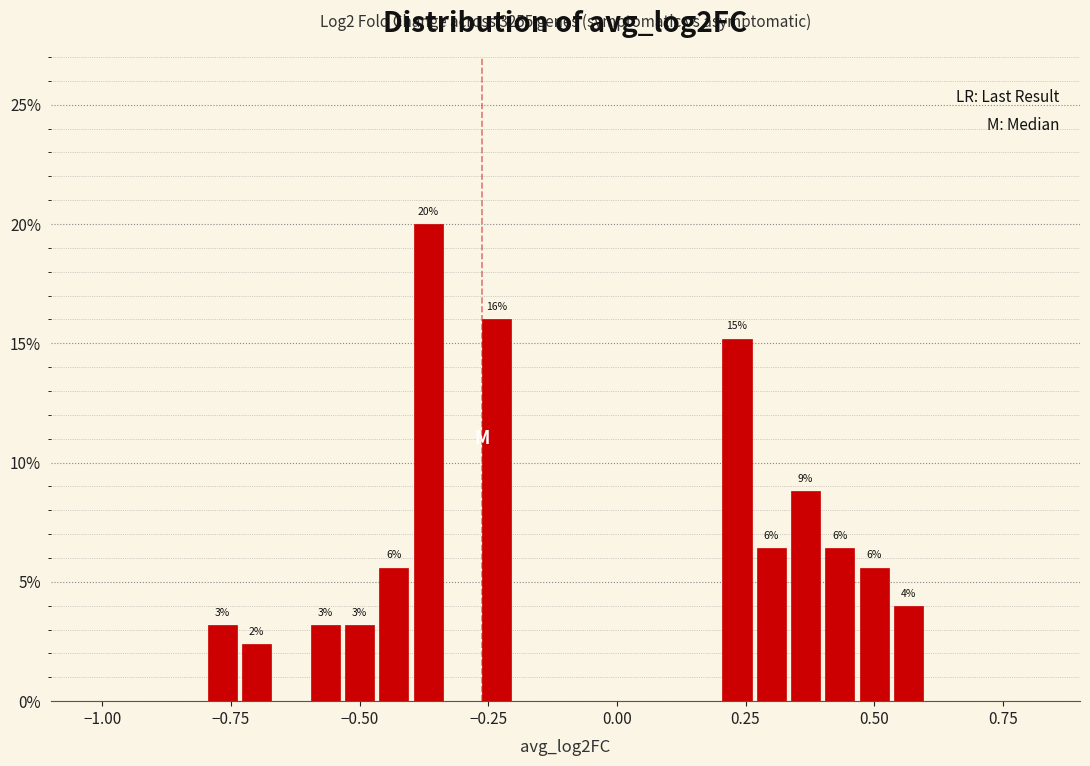

Around what value on the x-axis is the tallest bar? Give the approximate position of its centre, as read against the axis.

-0.35